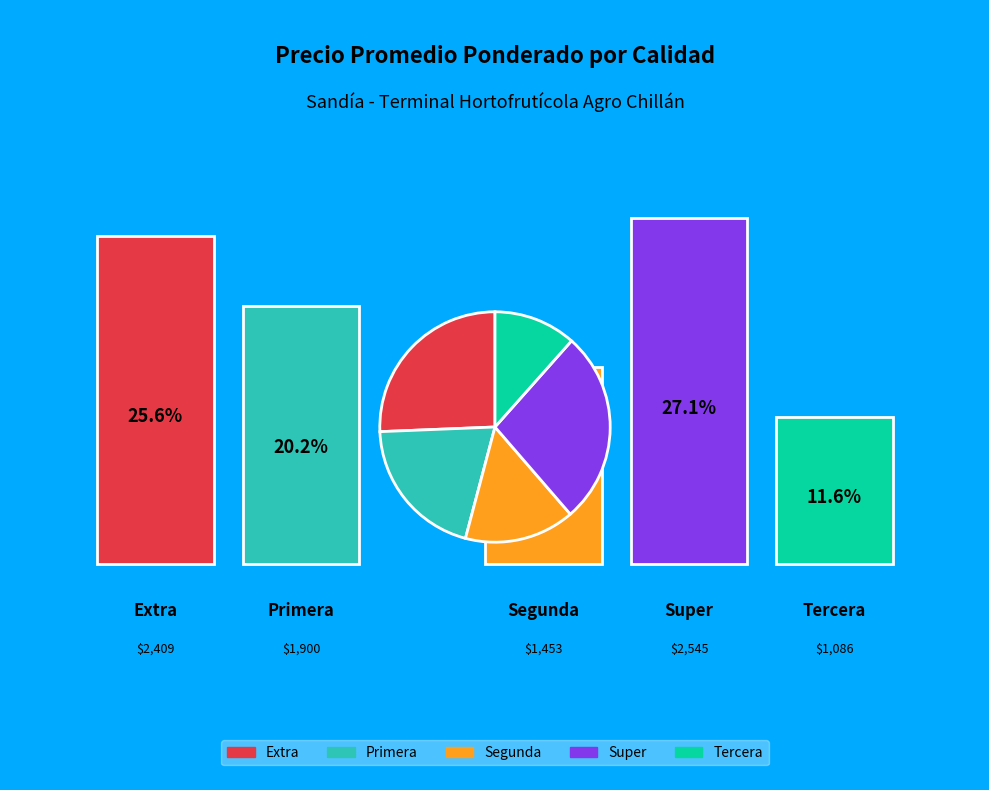

Does any single category account for the majority?

No